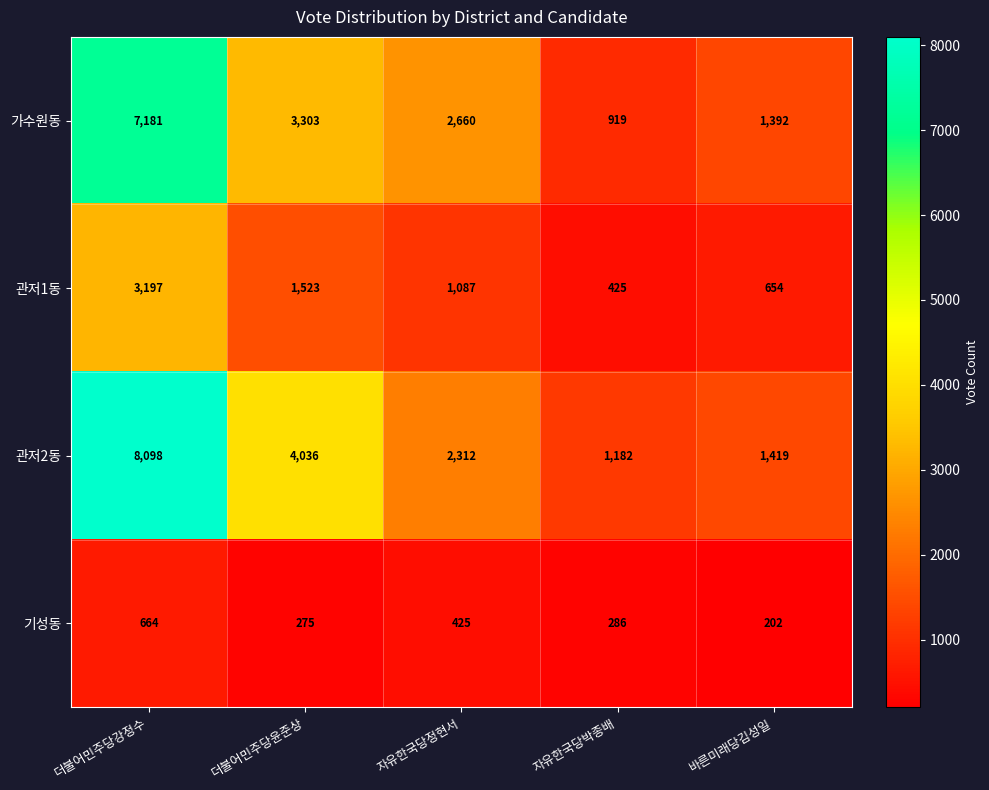

Rank the series by their maximum value, from highest to lowest.

관저2동, 가수원동, 관저1동, 기성동